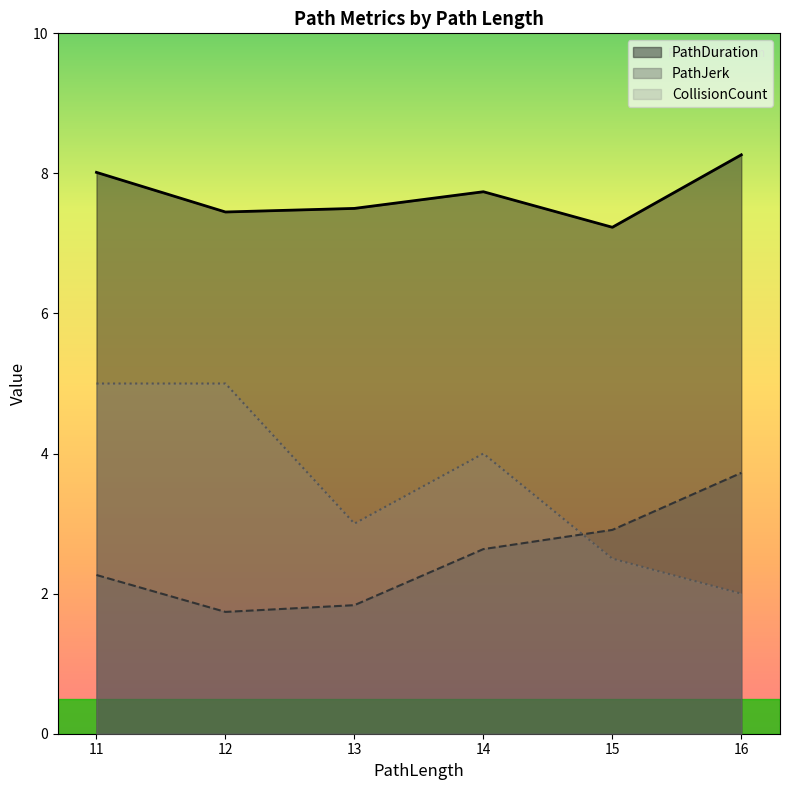

What is the difference between the PathDuration values at 11 and 14?

0.3